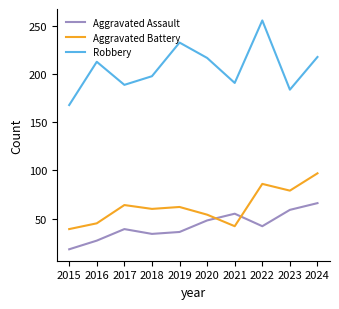

Between 2021 and 2022, which series saw the biggest shift?

Robbery